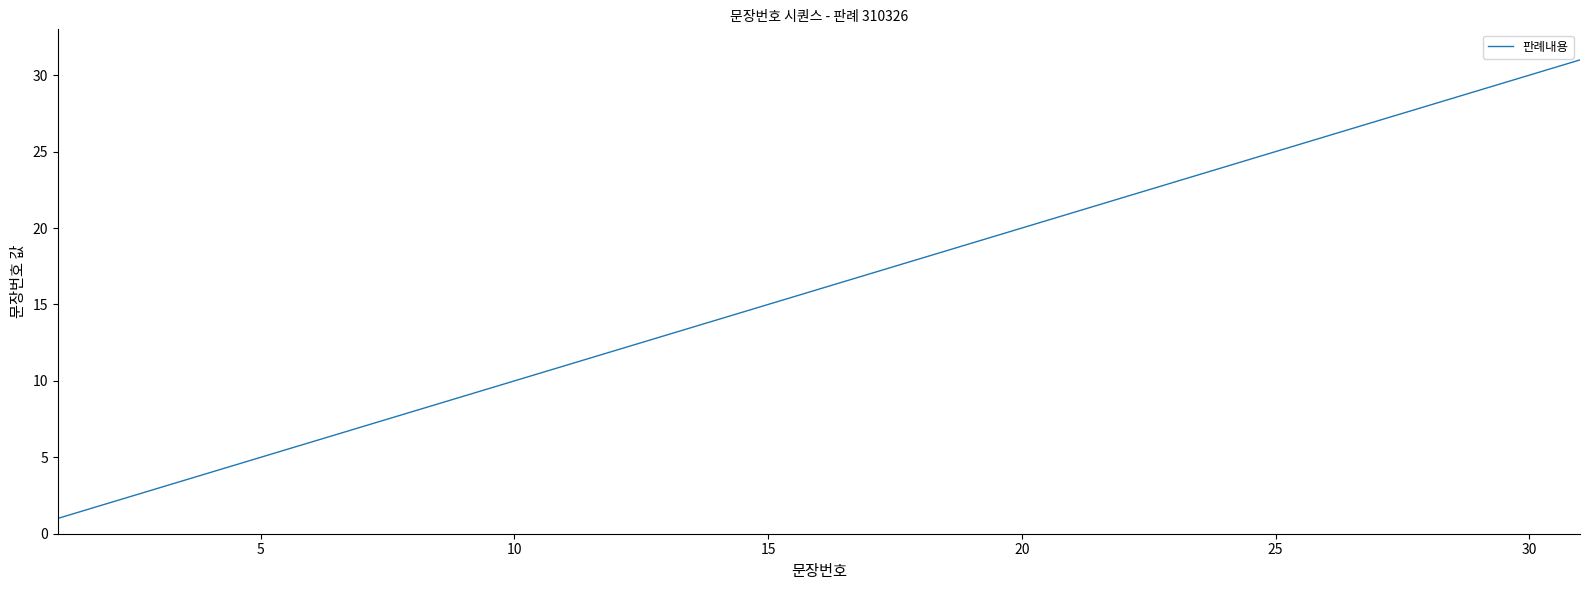

What is the maximum value shown in the chart?

31